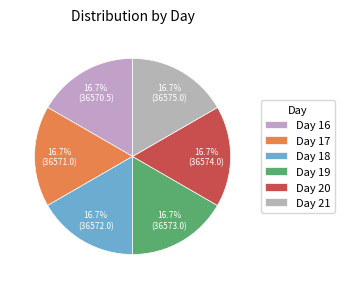

How many slices are in this pie chart?

6